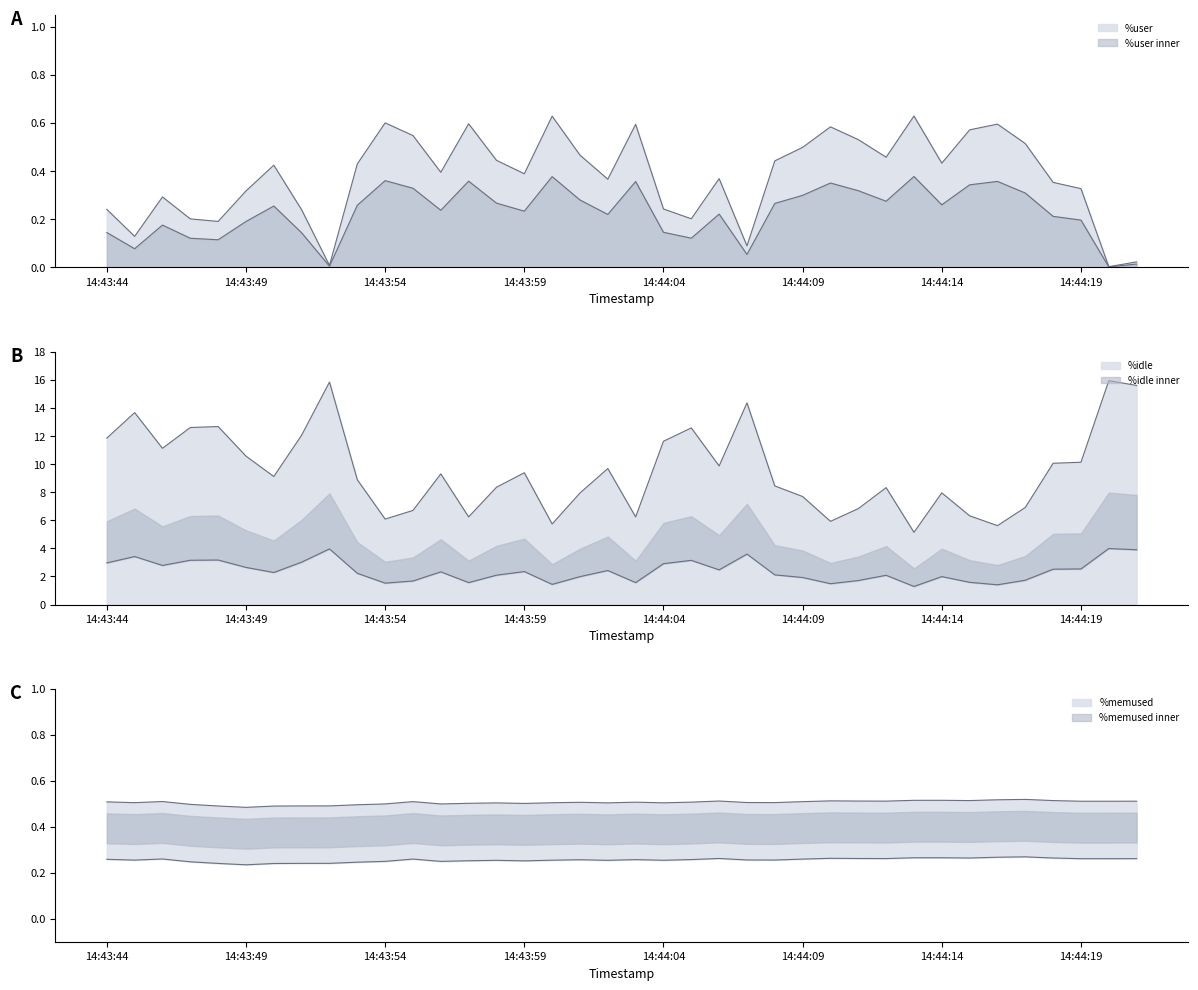

What is the total value across all series at 14:43:57?

7.1